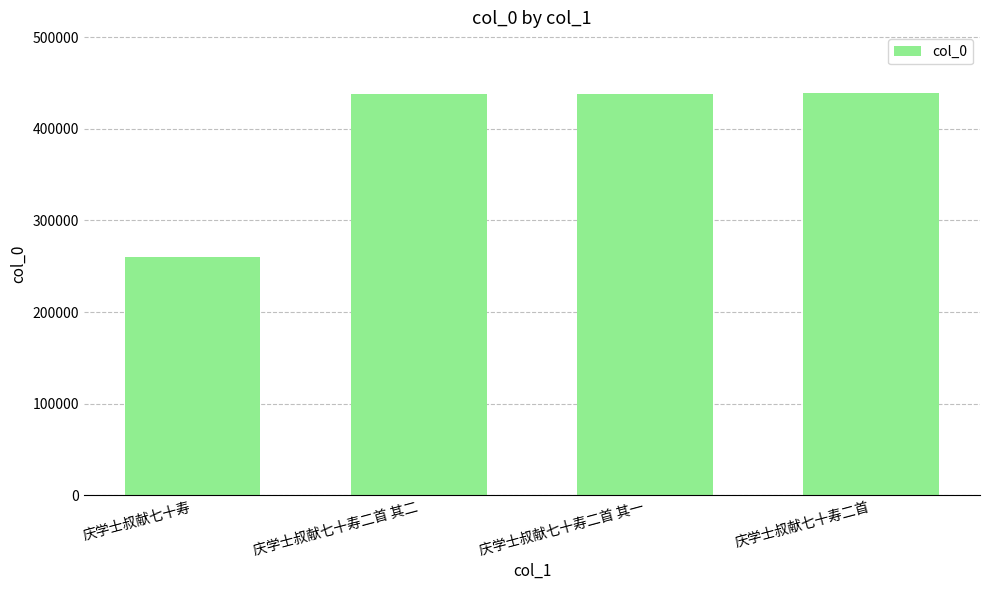

What value does the data have at 庆学士叔献七十寿二首 其二, to the nearest 10?

437520